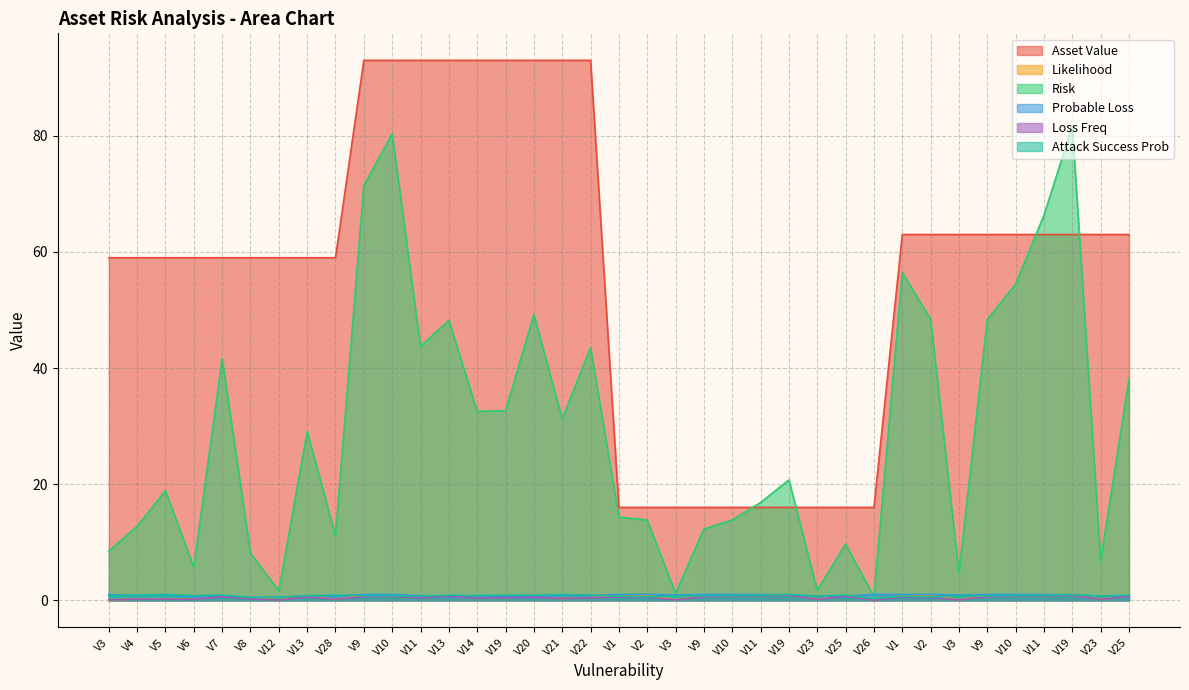

What is the difference between the Asset Value values at V1 and V10?

30.0